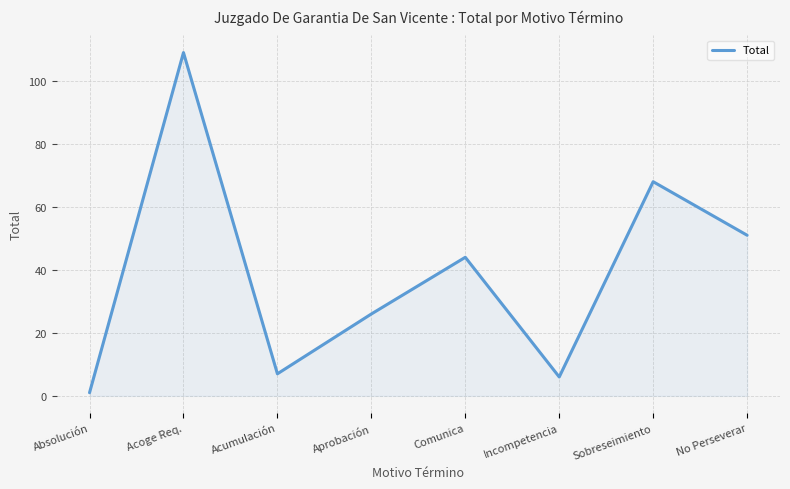

Reading left to right, list all the values displayed in this chart.

Absolución=1	Acoge Req.=109	Acumulación=7	Aprobación=26	Comunica=44	Incompetencia=6	Sobreseimiento=68	No Perseverar=51